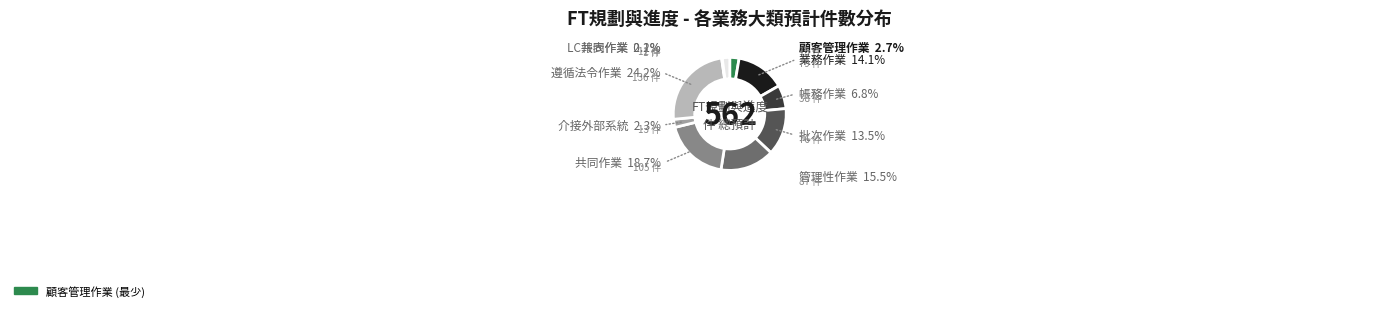

Is there a majority slice in this chart?

No